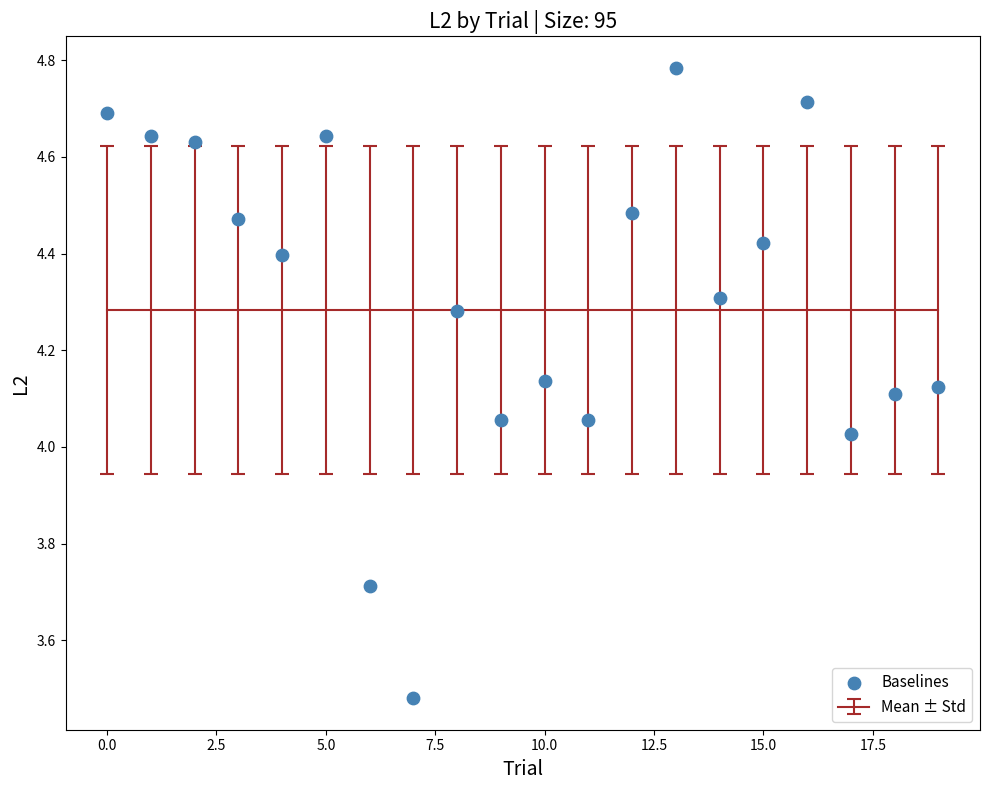

What is the range of Y values (max minus min)?

1.3